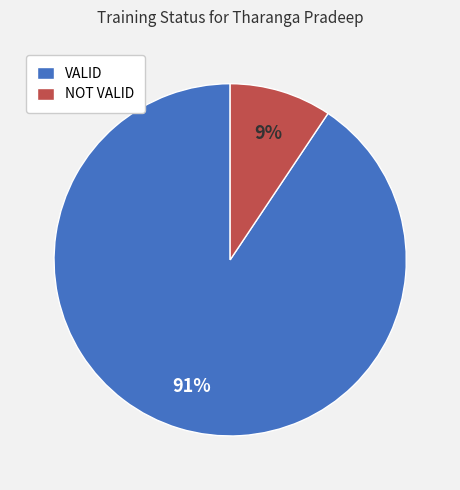

To the nearest percent, what portion does NOT VALID represent?

9%